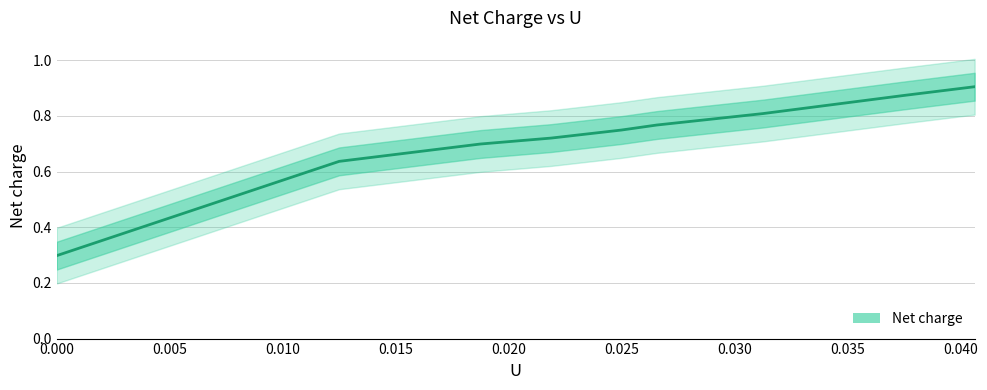

How many data points does each series have?

9